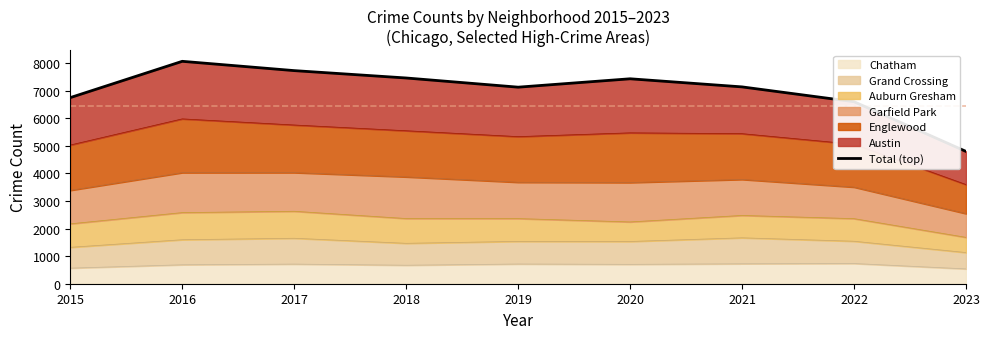

True or false: the data shows 8059 at 2016.

True